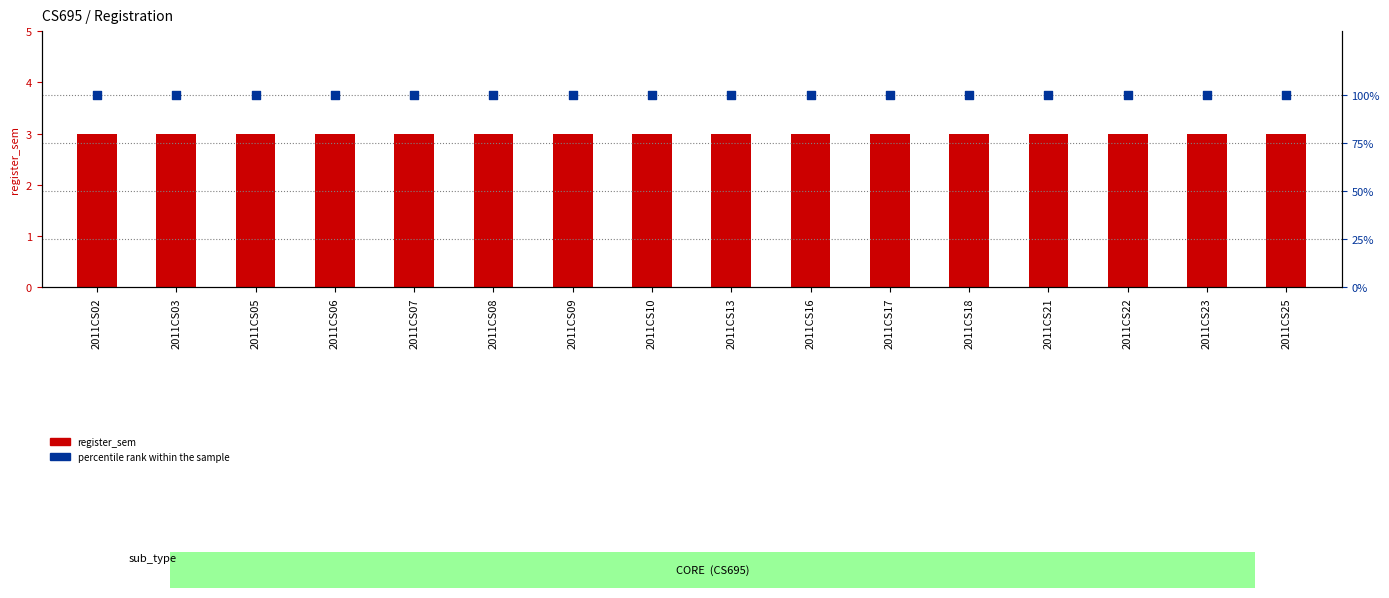

At which category is the sum across all series the highest?

2011CS02